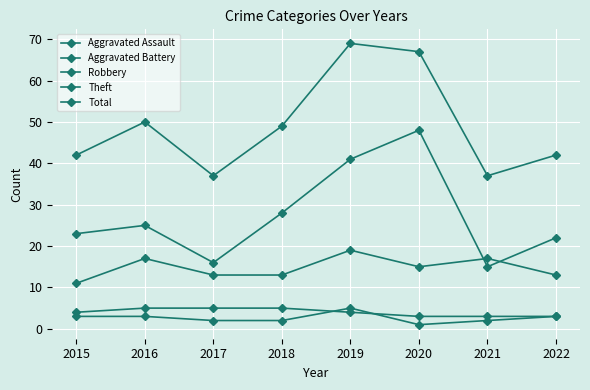

Count the number of categories in the chart.

8